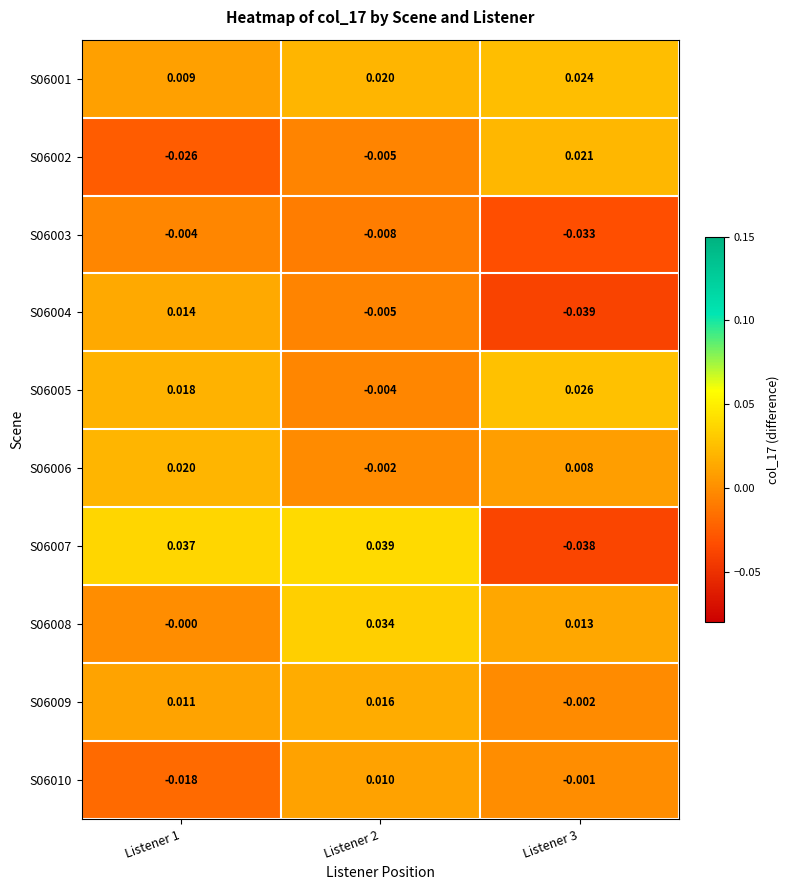

Which series has the largest total across all categories?

S06001